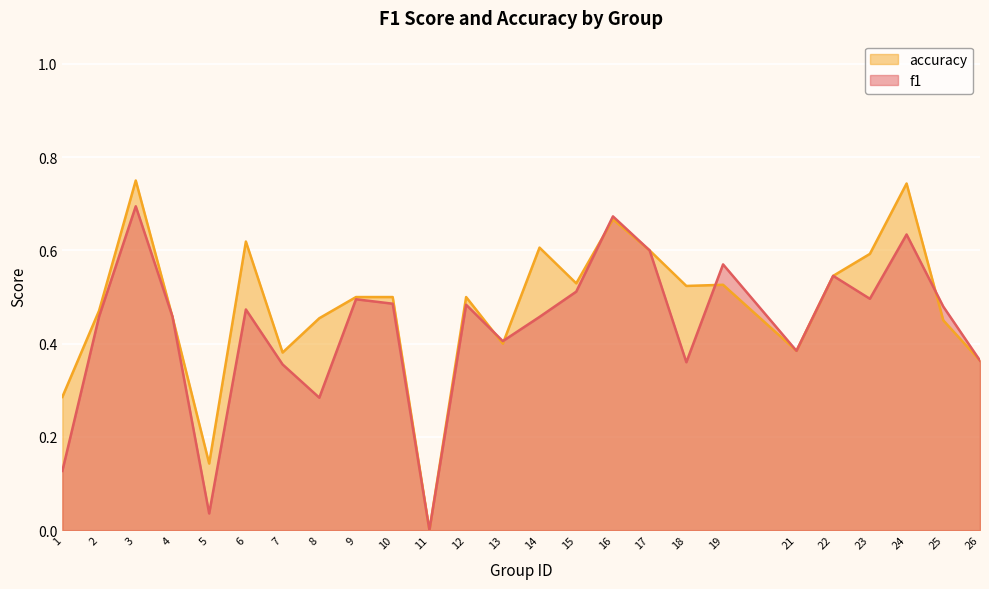

Reading left to right, transcribe all the data shown in this chart.

f1: 1=0.1	2=0.5	3=0.7	4=0.5	5=0.0	6=0.5	7=0.4	8=0.3	9=0.5	10=0.5	11=0.0	12=0.5	13=0.4	14=0.5	15=0.5	16=0.7	17=0.6	18=0.4	19=0.6	21=0.4	22=0.5	23=0.5	24=0.6	25=0.5	26=0.4
accuracy: 1=0.3	2=0.5	3=0.8	4=0.5	5=0.1	6=0.6	7=0.4	8=0.5	9=0.5	10=0.5	11=0.0	12=0.5	13=0.4	14=0.6	15=0.5	16=0.7	17=0.6	18=0.5	19=0.5	21=0.4	22=0.5	23=0.6	24=0.7	25=0.5	26=0.4